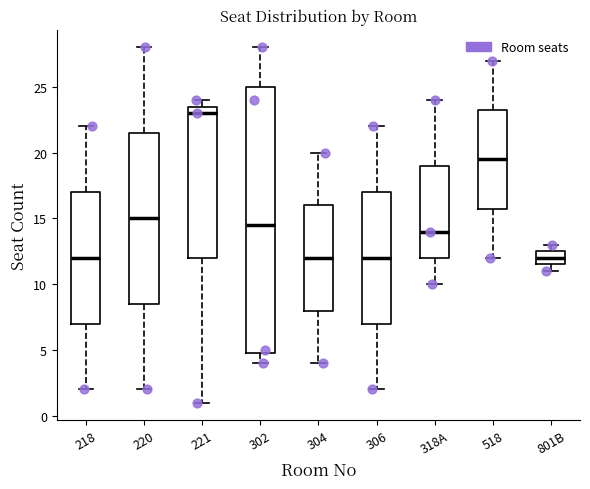

Where does the median line of the box for 306 sit on the y-axis? The values are not printed on the chart, so give them approximately, as read against the axis.

12.0